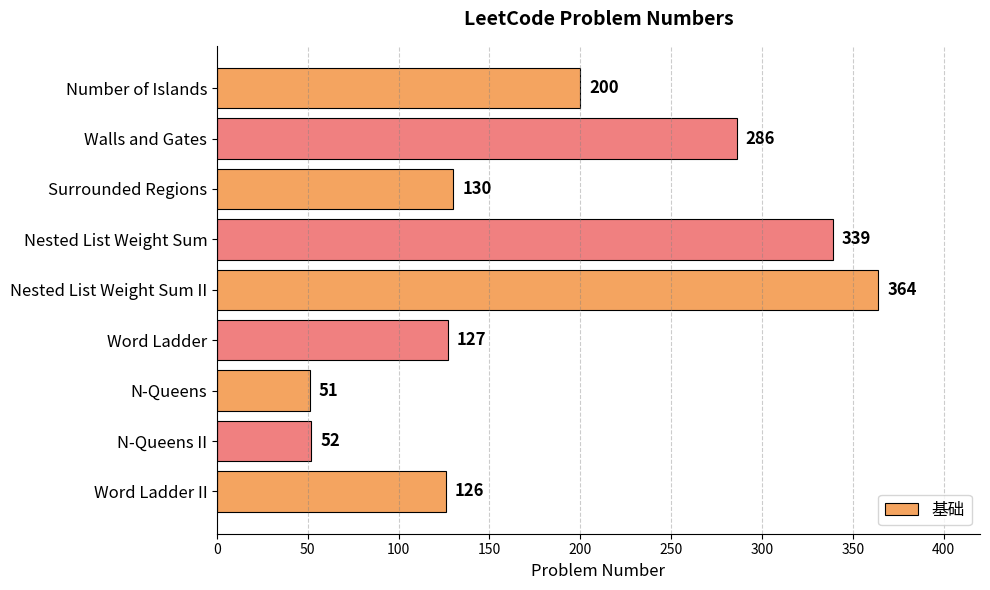

What is the average value?

186